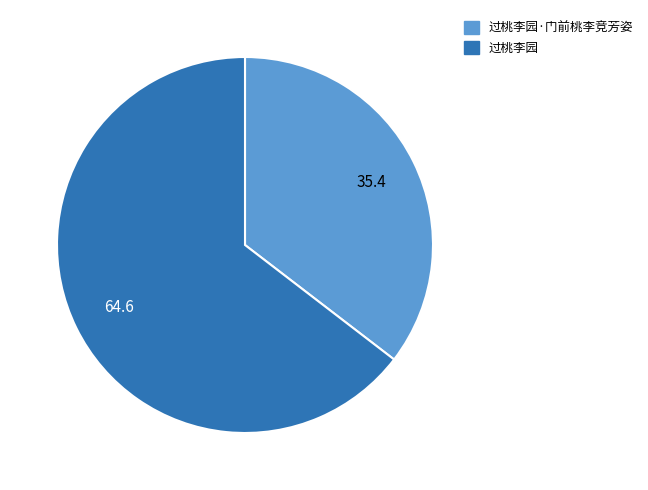

Which slice represents more than half of the pie?

过桃李园